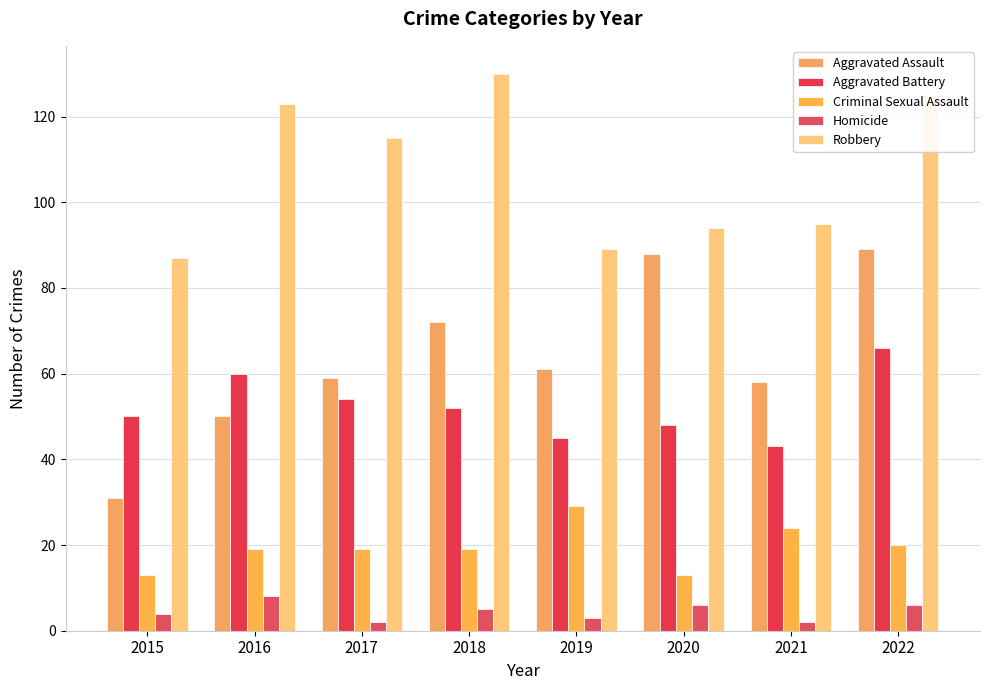

Reading left to right, extract all data points from this chart.

Aggravated Assault: 31	50	59	72	61	88	58	89
Aggravated Battery: 50	60	54	52	45	48	43	66
Criminal Sexual Assault: 13	19	19	19	29	13	24	20
Homicide: 4	8	2	5	3	6	2	6
Robbery: 87	123	115	130	89	94	95	125